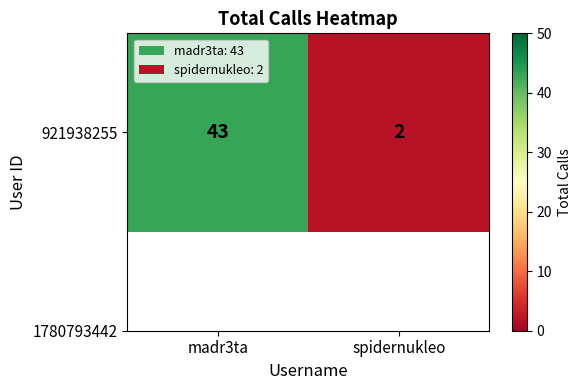

Which category has the lowest value across all series?

spidernukleo